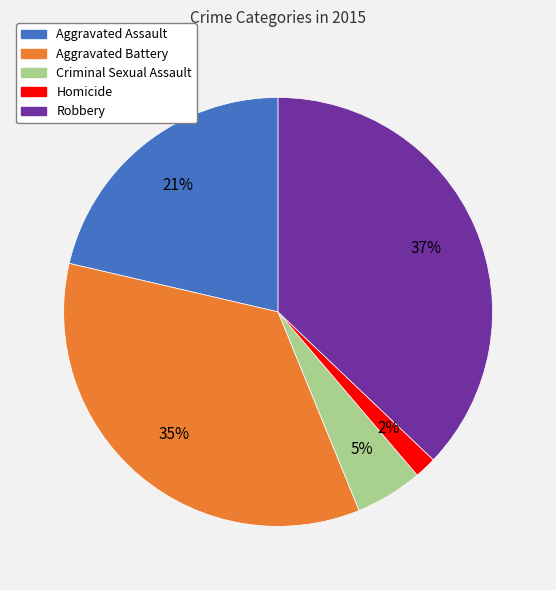

Between Criminal Sexual Assault and Robbery, which is larger?

Robbery